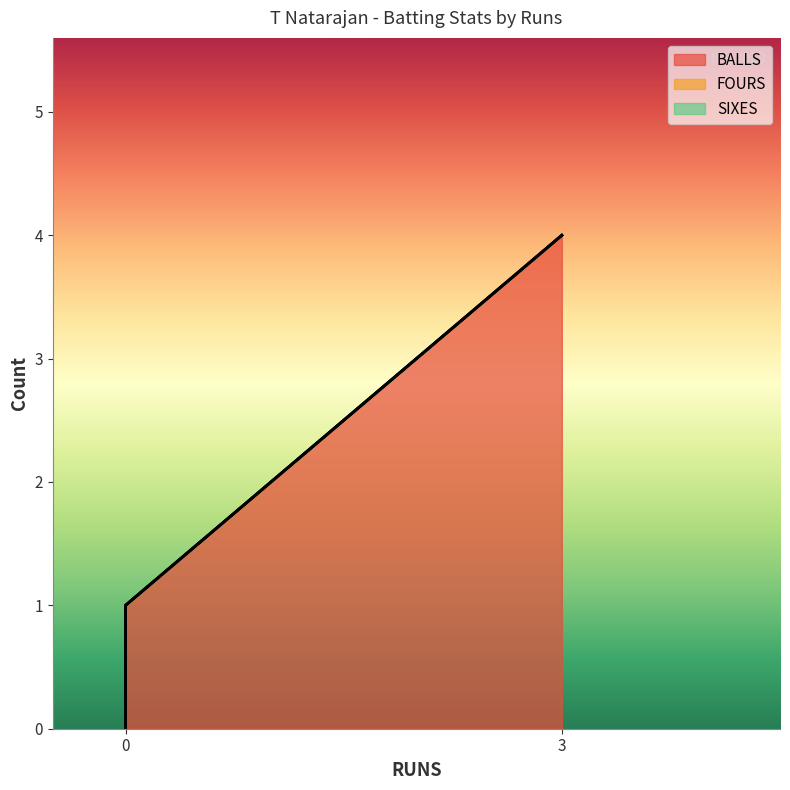

Does the chart display data point markers on the line(s)?

No